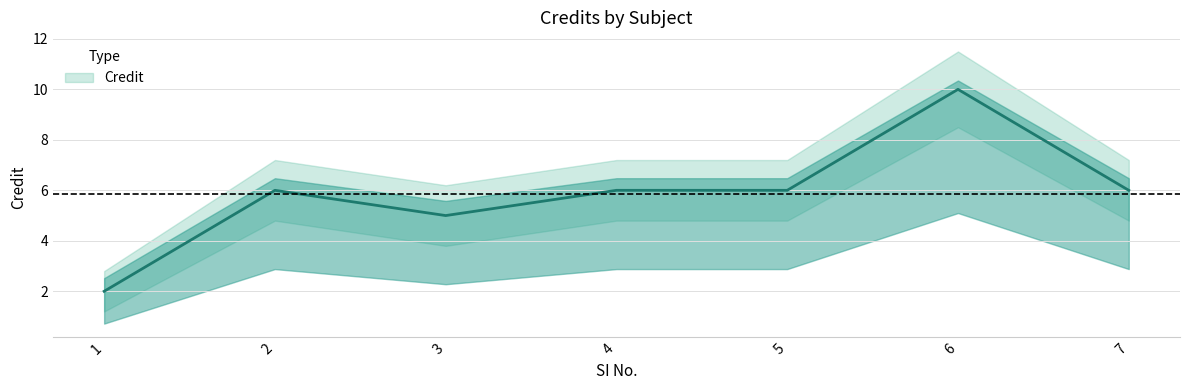

Which category has the lowest value in the Credit_upper series?

1